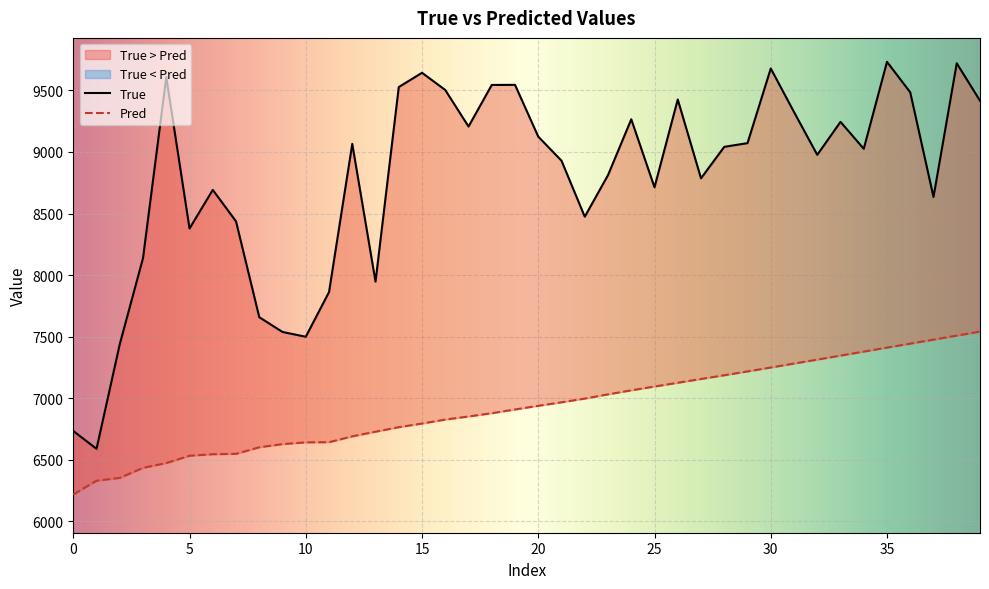

Read the True value at 38.

9721.0